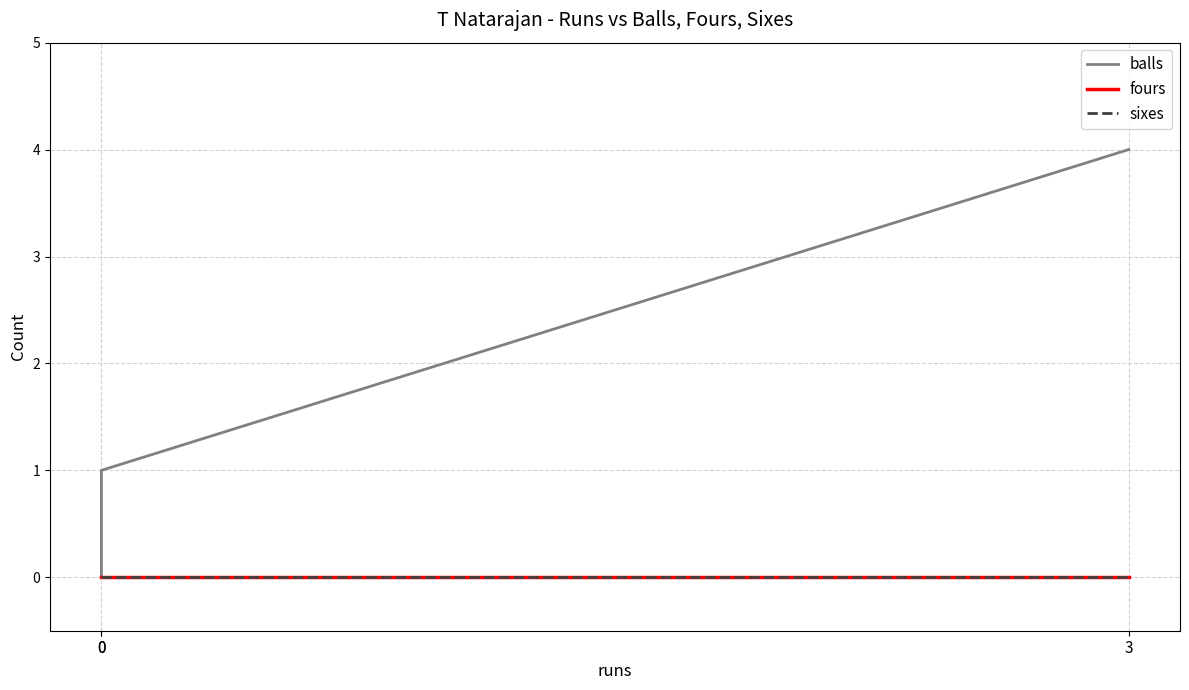

Reading right to left, transcribe all the data shown in this chart.

balls: 3=4	0=1	0=0
fours: 3=0	0=0	0=0
sixes: 3=0	0=0	0=0